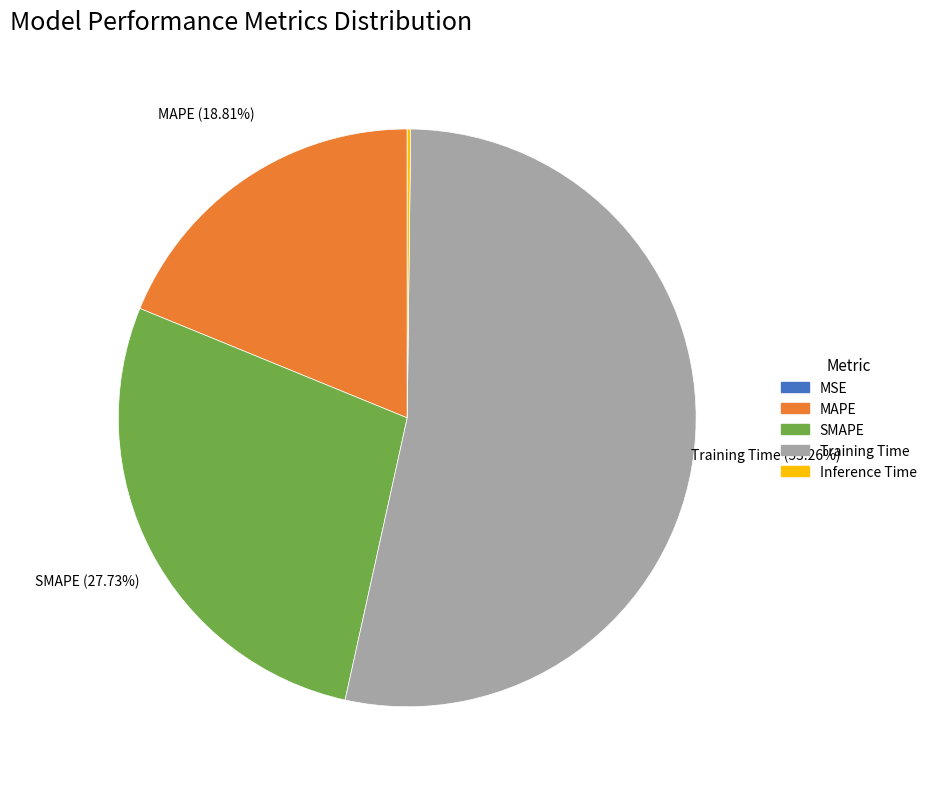

Between SMAPE and MAPE, which is larger?

SMAPE